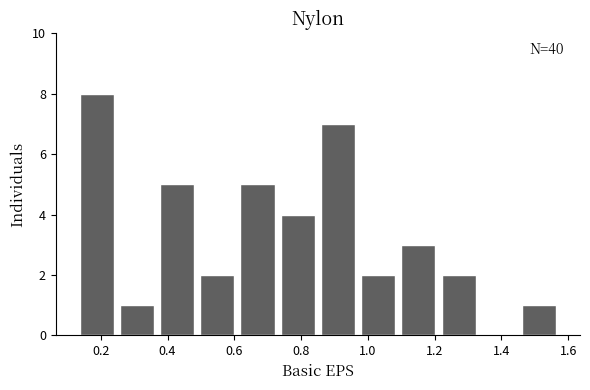

Which range on the x-axis has the tallest bar?

0.14 to 0.26